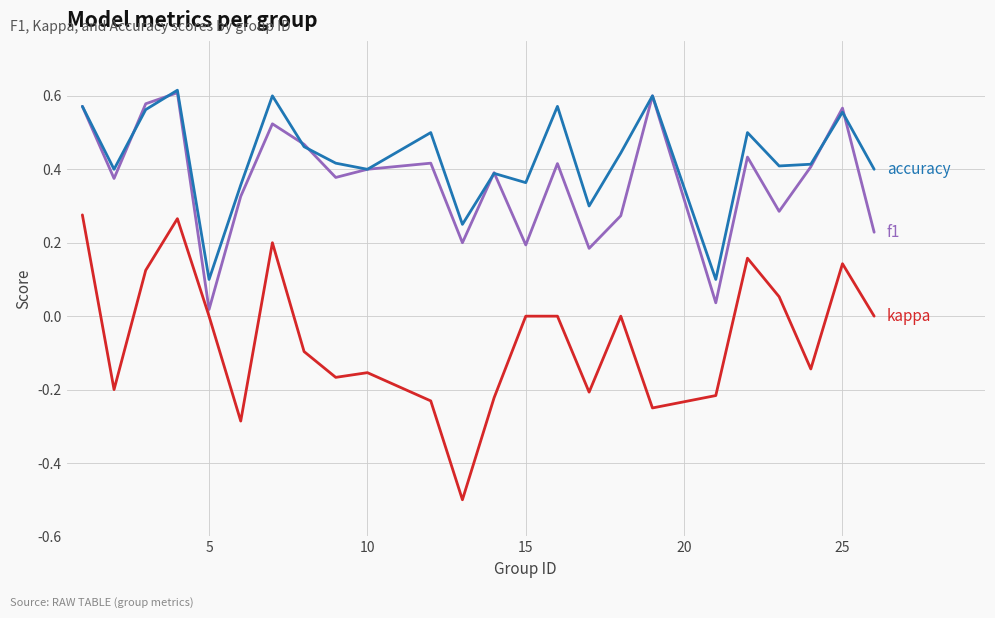

What is the smallest value displayed?

-0.5